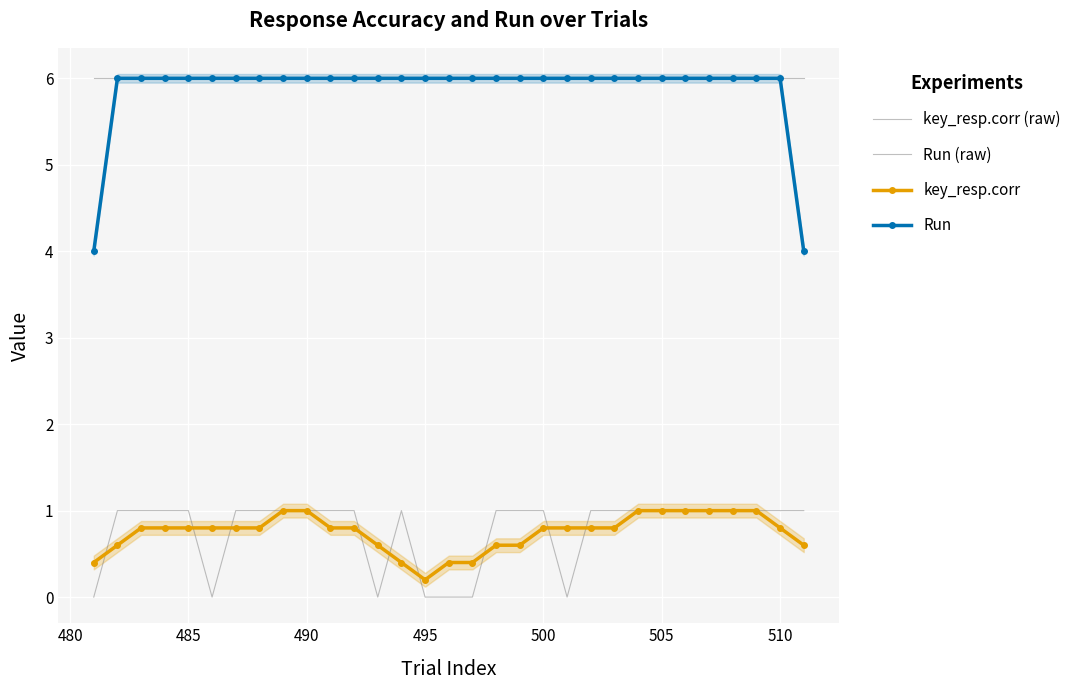

The value of key_resp.corr at 490 is 0.7. True or false?

False